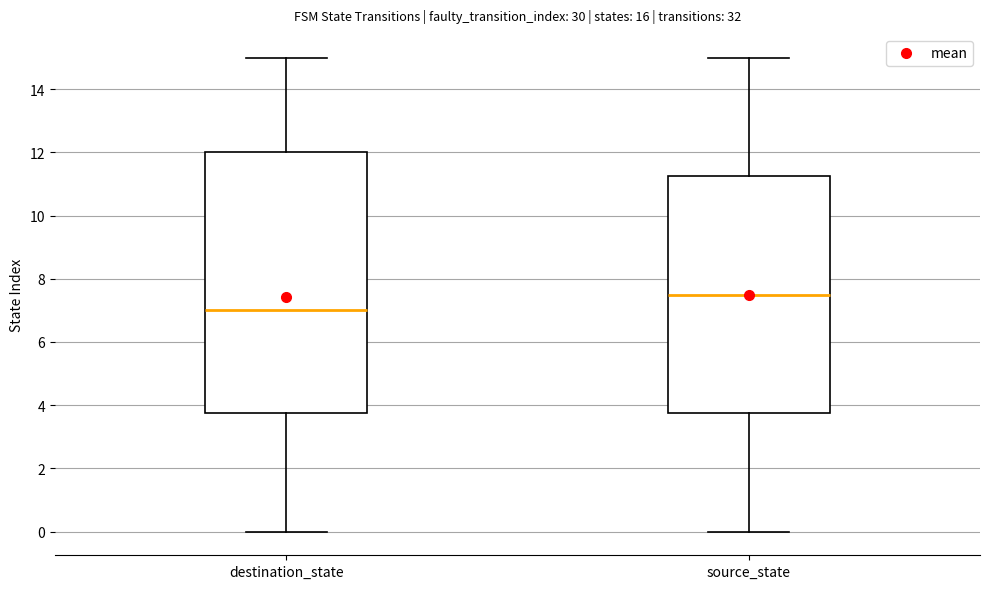

Reading left to right, read every box against the y-axis: the position of its median line, the range the box covers, and the ends of its whiskers. The values are not printed on the chart, so give them approximately, as read against the axis.

destination_state: median 7.0, box 3.8 to 12.0, whiskers 0.0 to 15.0
source_state: median 7.6, box 3.8 to 11.2, whiskers 0.0 to 15.0